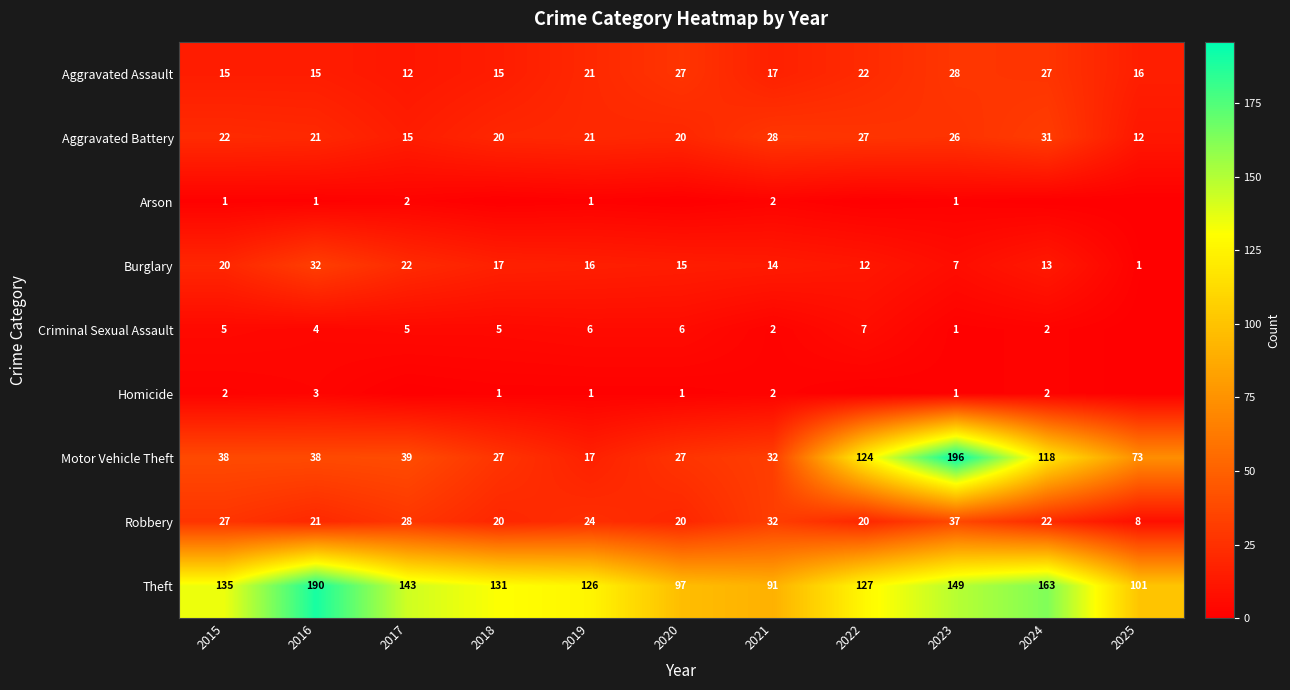

What is the difference between the maximum and minimum values in the Aggravated Assault series?

16